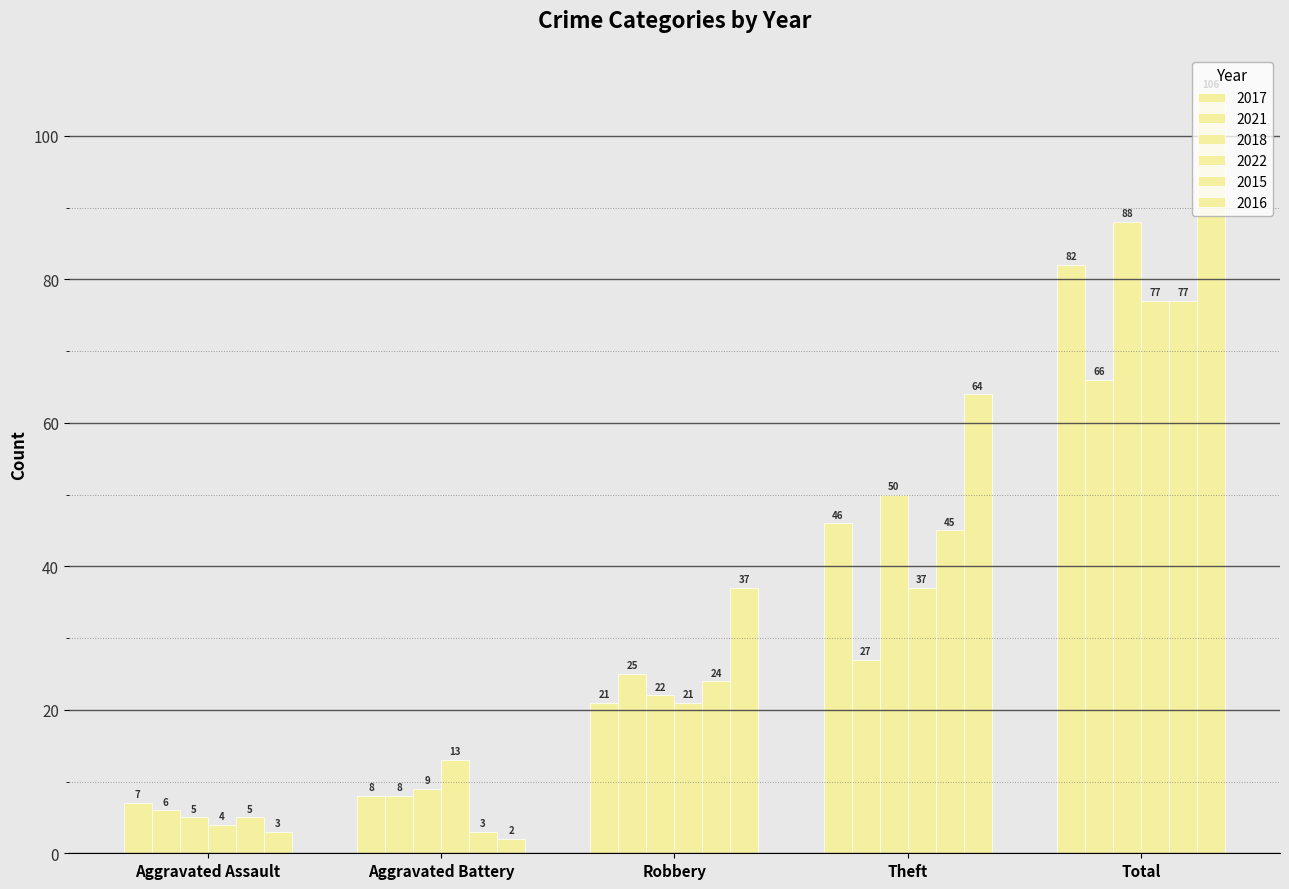

Between Aggravated Assault and Robbery, which series saw the biggest shift?

2016